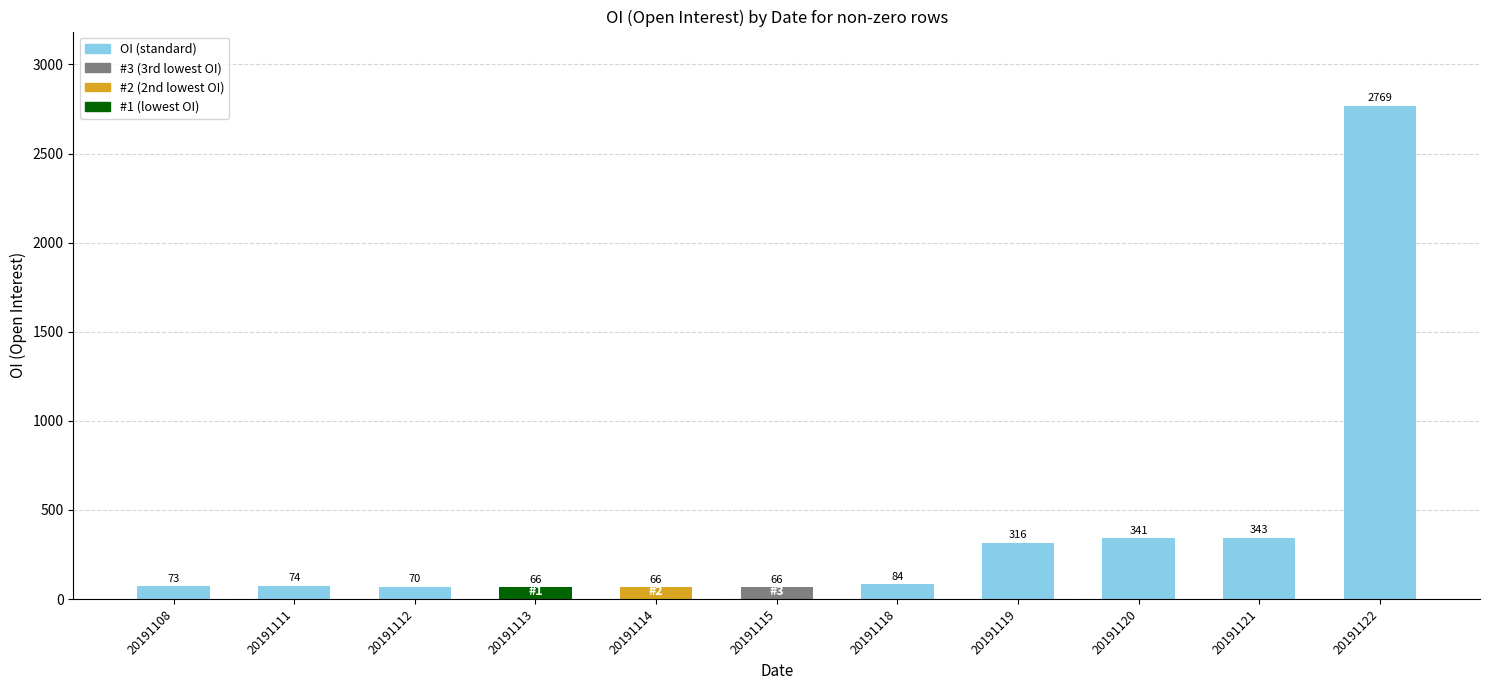

What is the difference between the maximum and minimum values?

2703